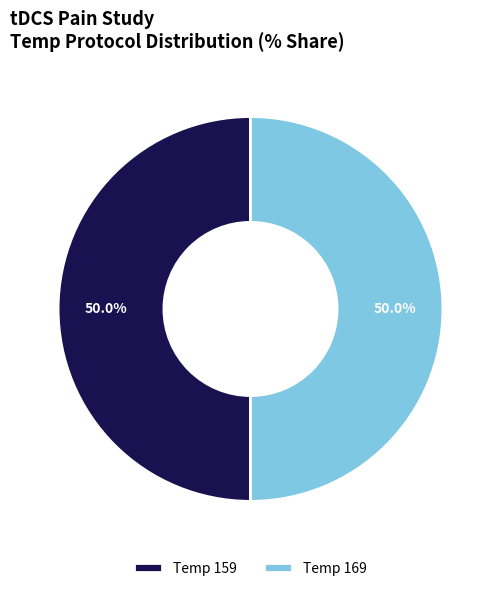

How many segments does this pie chart have?

2